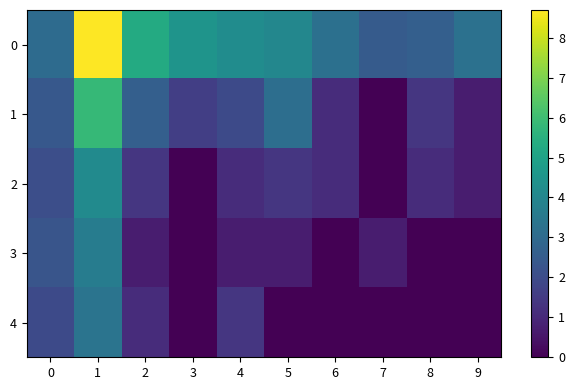

At which category is the sum across all series the highest?

1